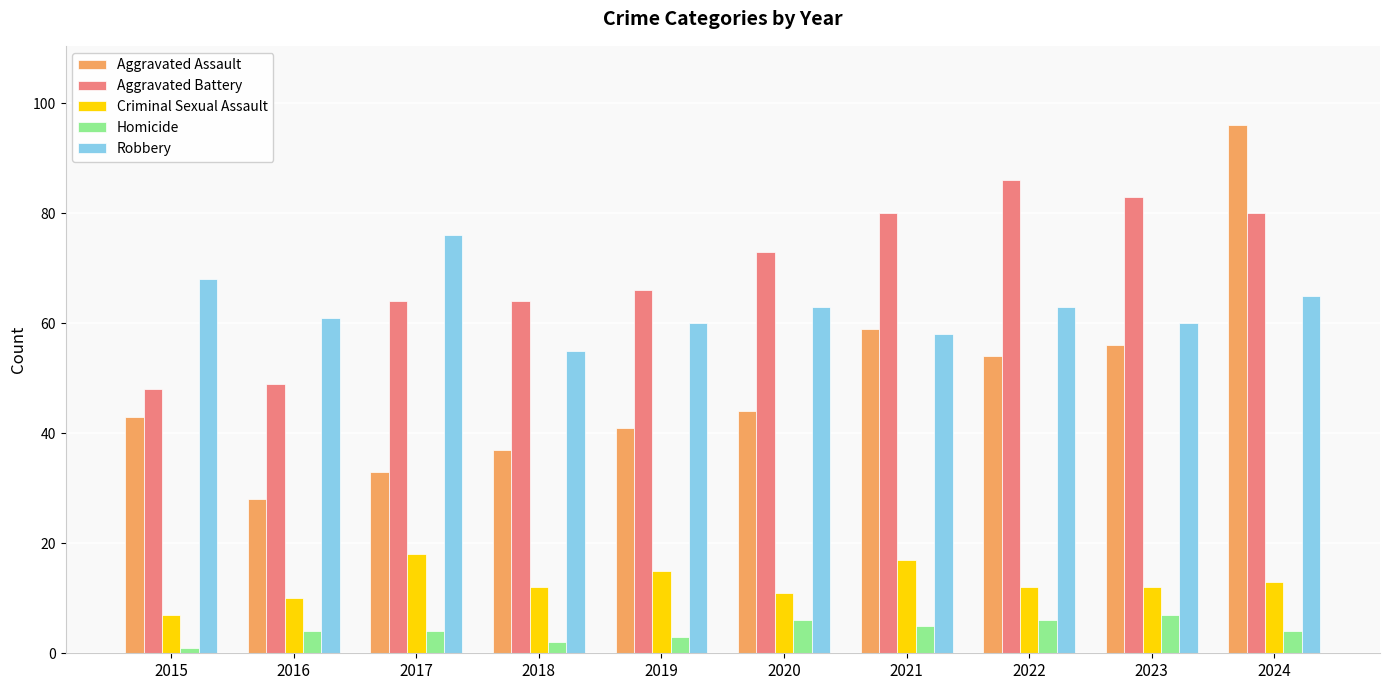

Reading left to right, what are all the values shown in this chart?

Aggravated Assault: 43	28	33	37	41	44	59	54	56	96
Aggravated Battery: 48	49	64	64	66	73	80	86	83	80
Criminal Sexual Assault: 7	10	18	12	15	11	17	12	12	13
Homicide: 1	4	4	2	3	6	5	6	7	4
Robbery: 68	61	76	55	60	63	58	63	60	65